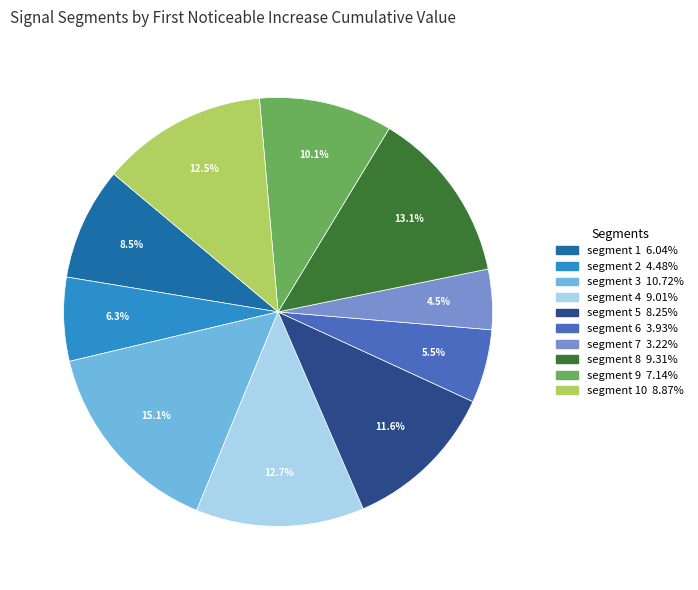

Is there any slice that represents more than half of the pie?

No